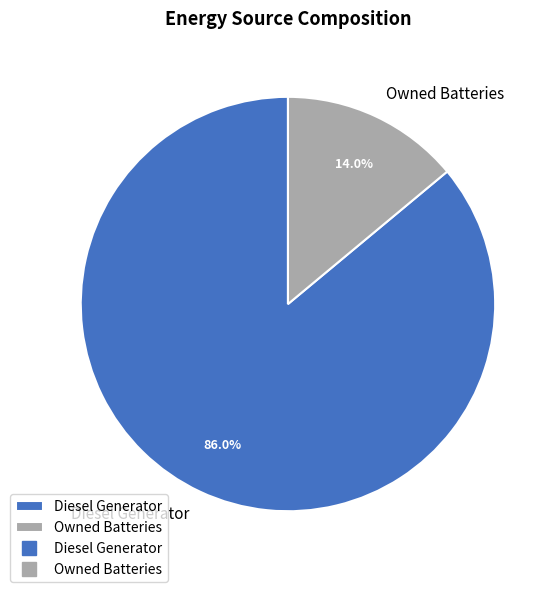

Which category has the biggest portion of the pie?

Diesel Generator